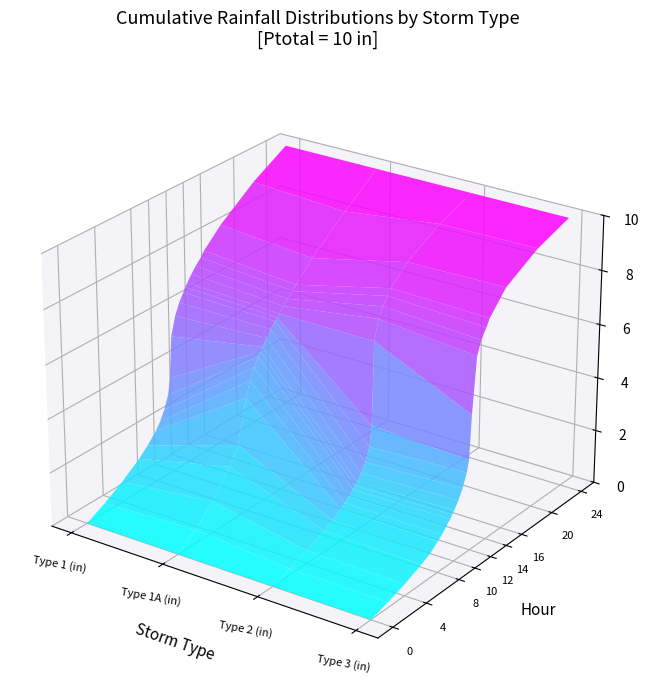

What is the sum of all Type 1A (in) values?

124.9